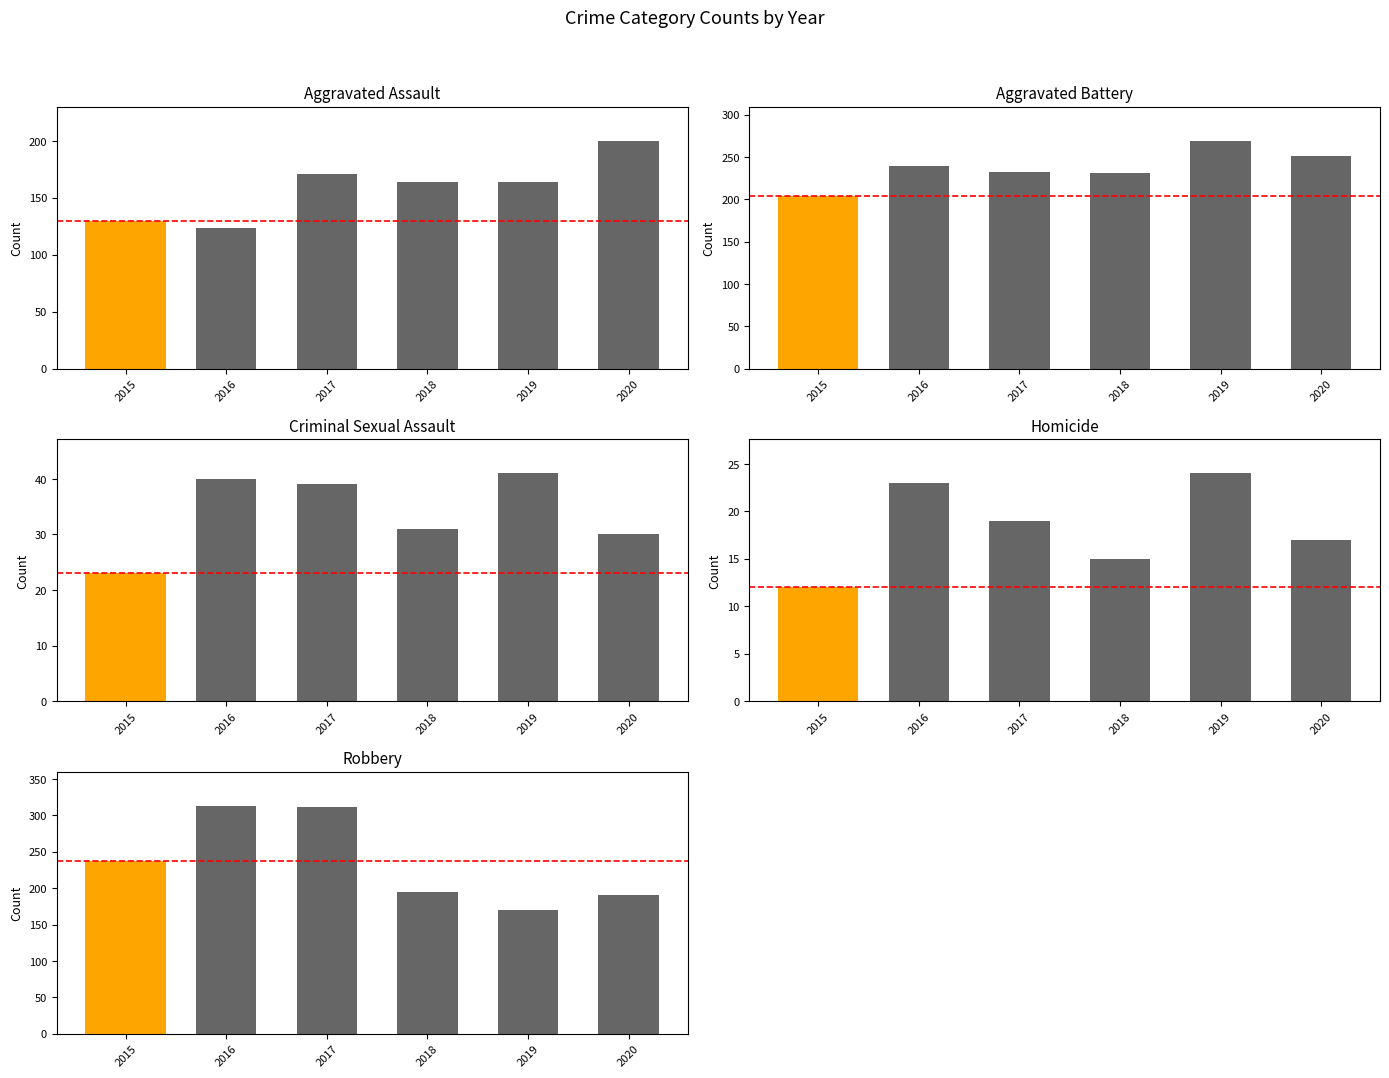

How many data points in Aggravated Assault are less than 164?

2